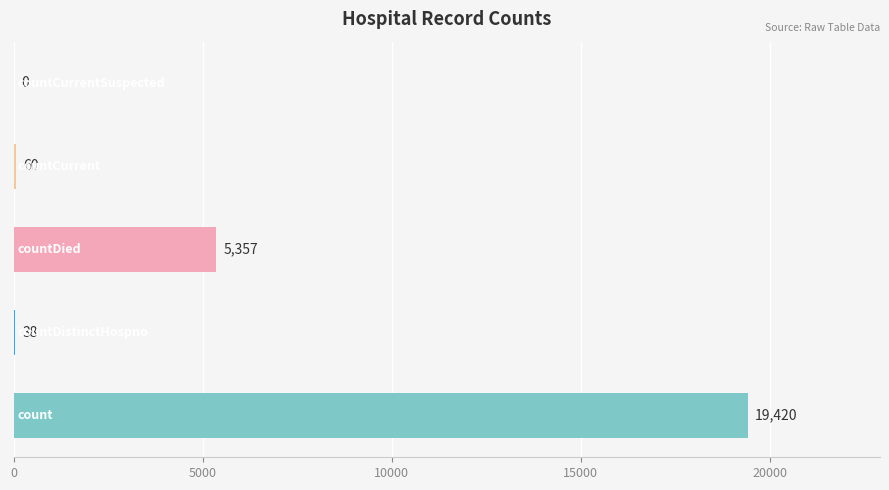

What is the sum of all values?

24875